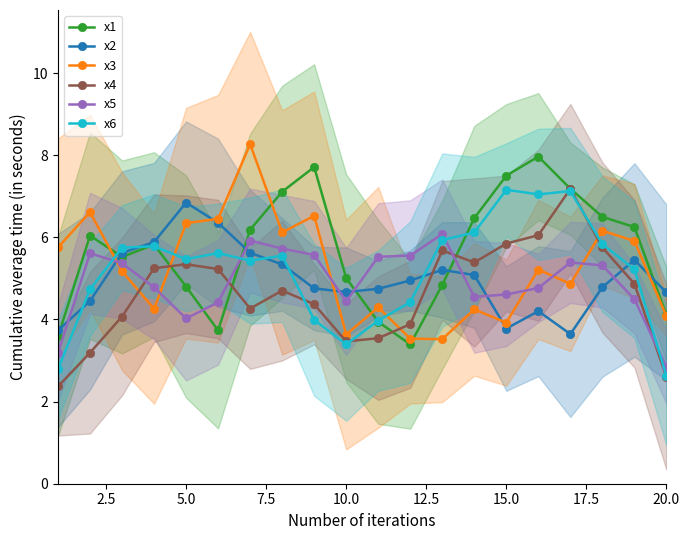

What is the sum of all x5 values?

98.2